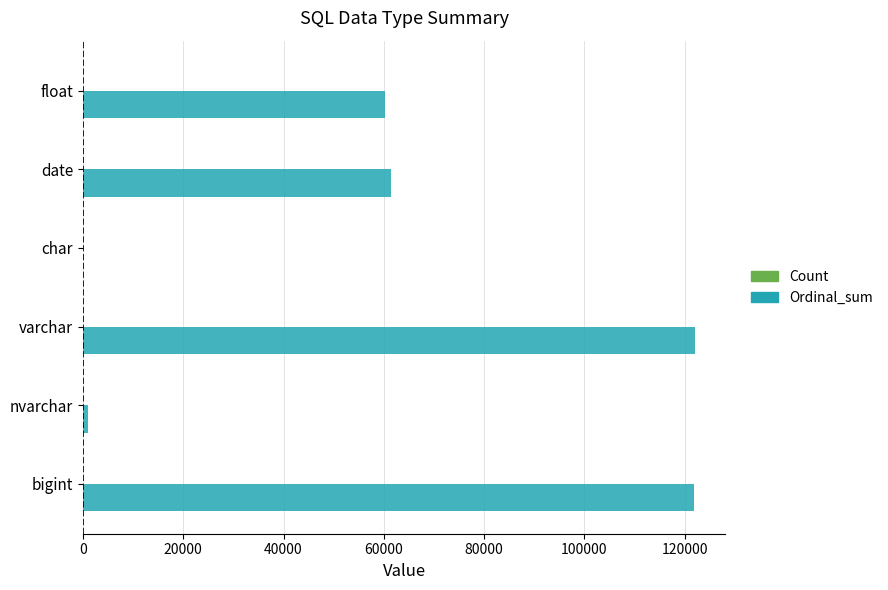

True or false: Ordinal_sum has a value of 61327 at date.

True